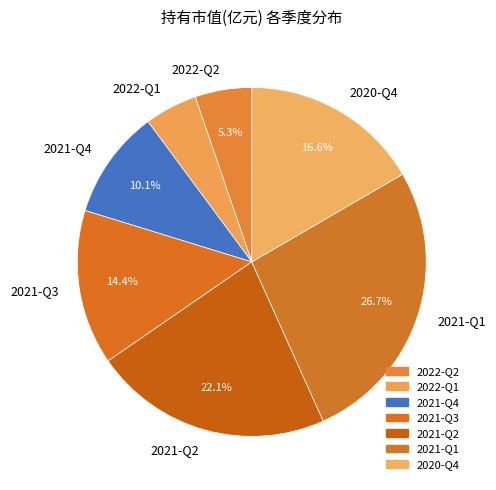

How many segments does this pie chart have?

7